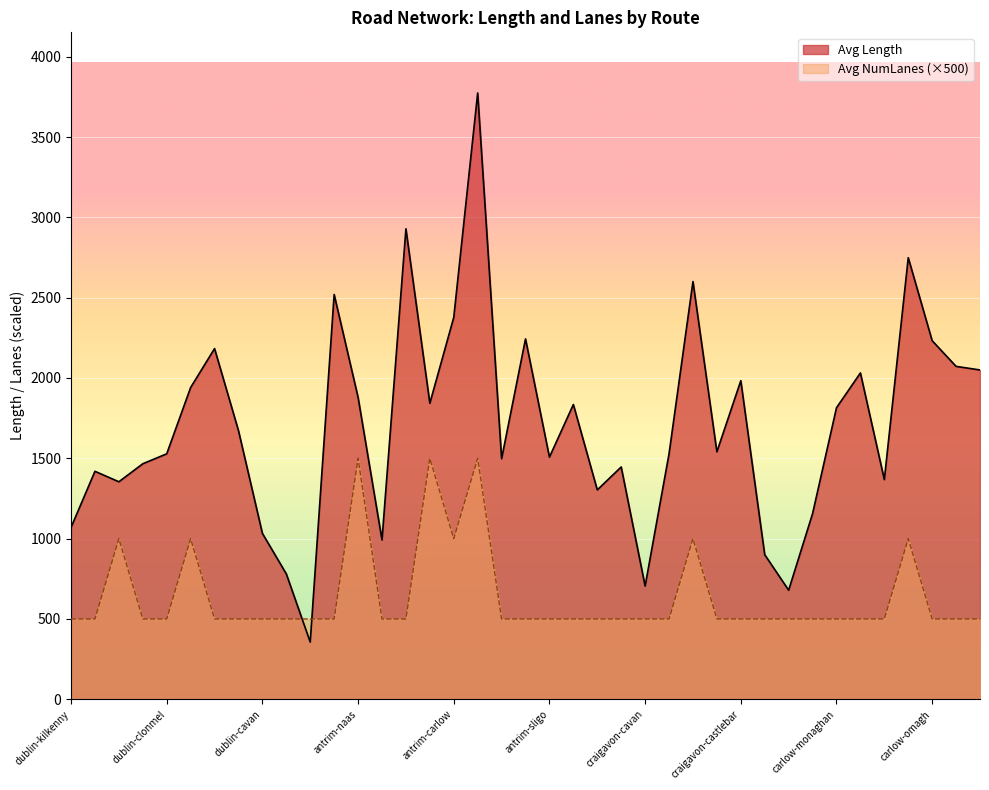

How many data points does each series have?

39